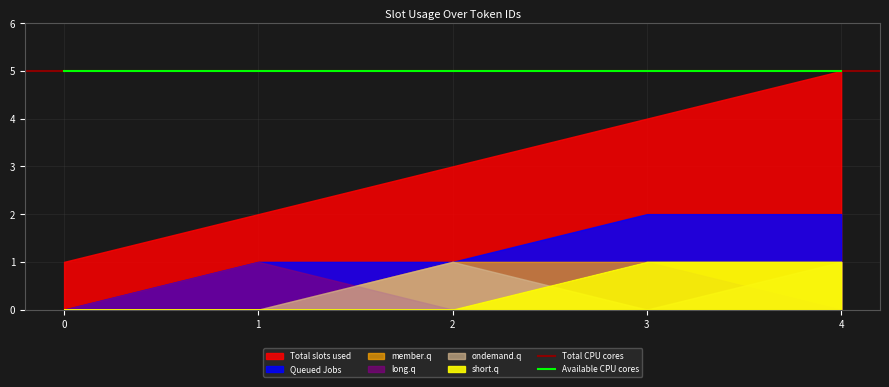

Which series has the widest spread of values?

Total slots used